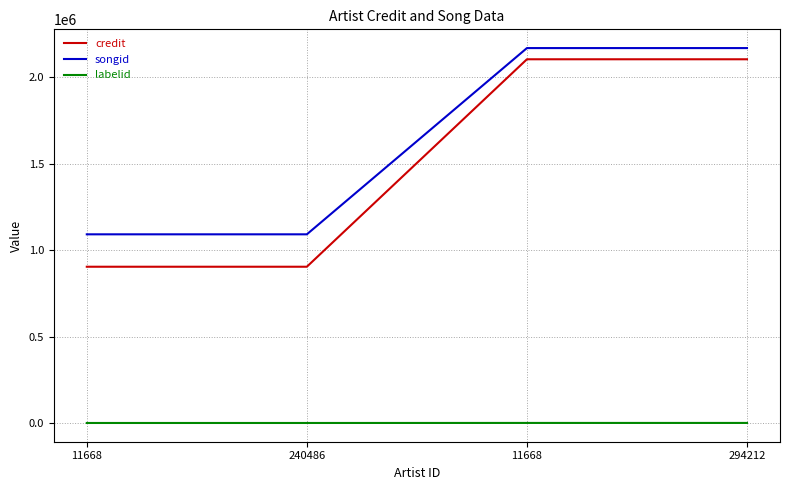

Rank the categories by labelid value from highest to lowest.

11668, 294212, 11668, 240486